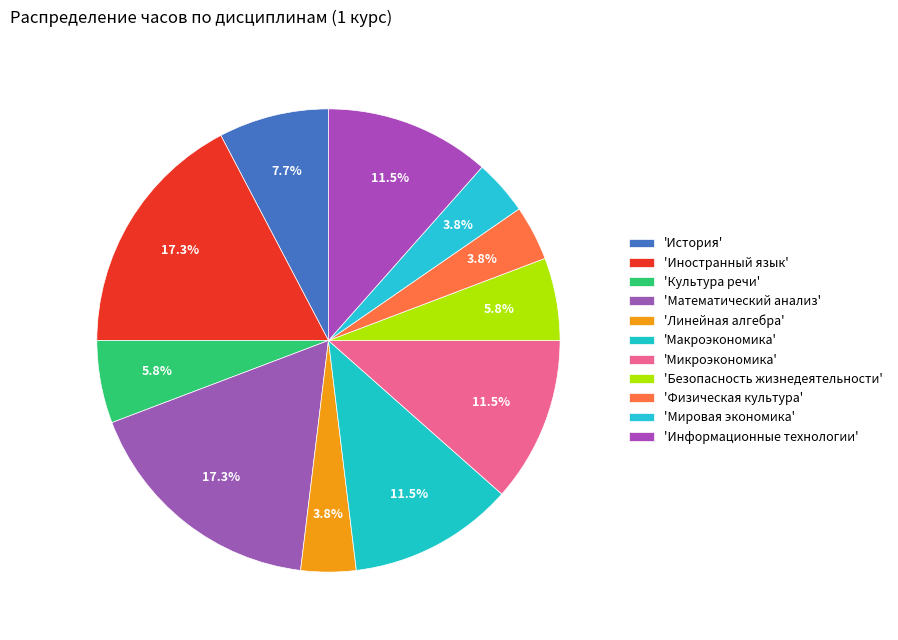

Rank the categories by value from highest to lowest.

Иностранный язык, Математический анализ, Макроэкономика, Микроэкономика, Информационные технологии, История, Культура речи, Безопасность жизнедеятельности, Линейная алгебра, Физическая культура, Мировая экономика